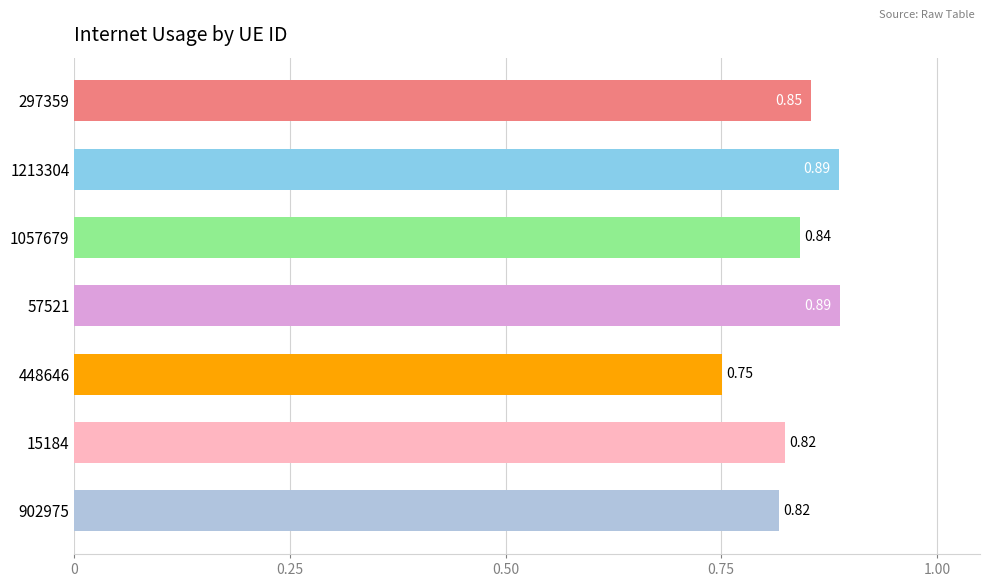

Which label corresponds to the smallest value in the chart?

448646